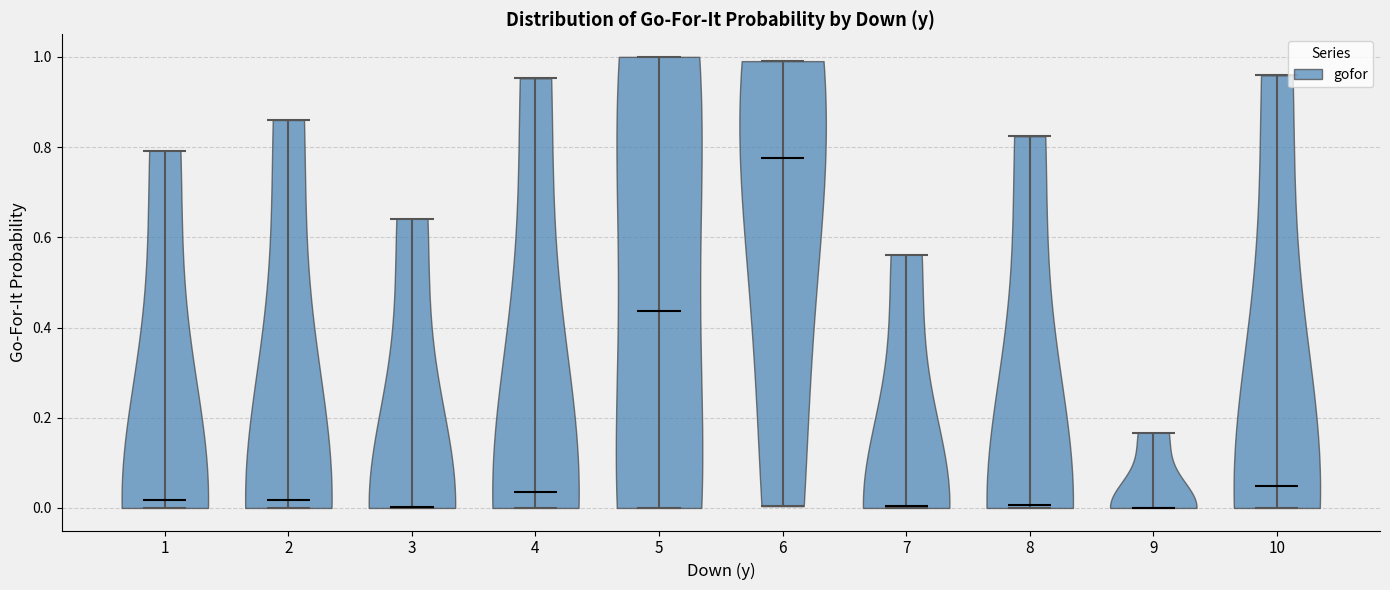

What is the lowest point the violin at x = 7 reaches on the y-axis? The values are not printed on the chart, so give them approximately, as read against the axis.

0.00